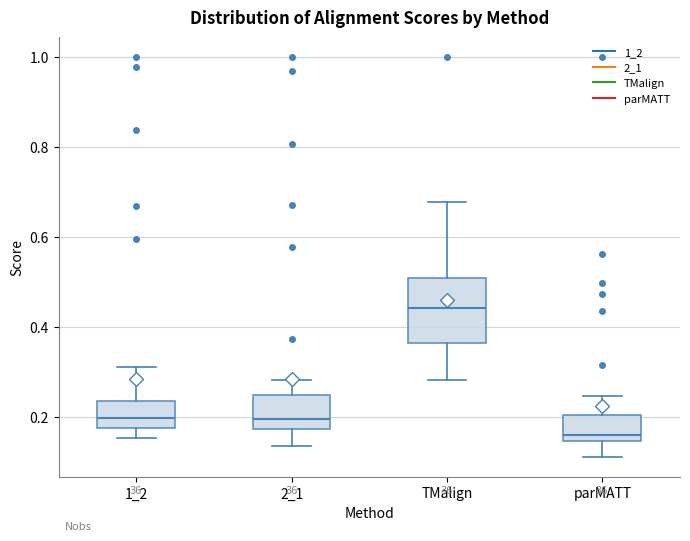

Which box is the tallest, from its lower edge to its upper edge?

TMalign